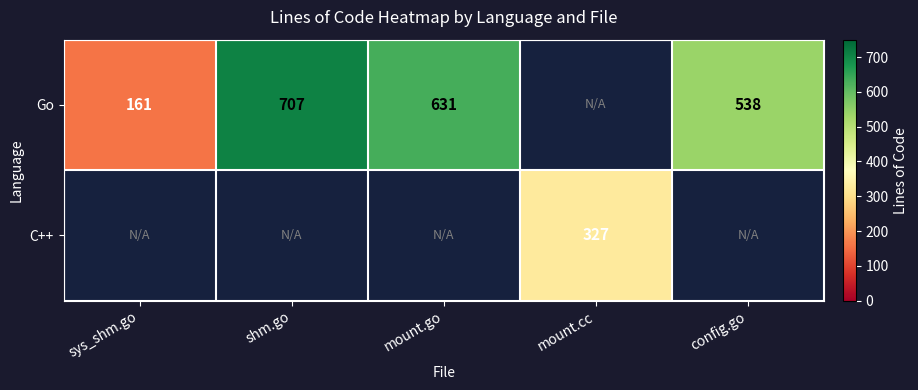

Is the value of Go at mount.go greater than the value of C++ at mount.cc?

Yes